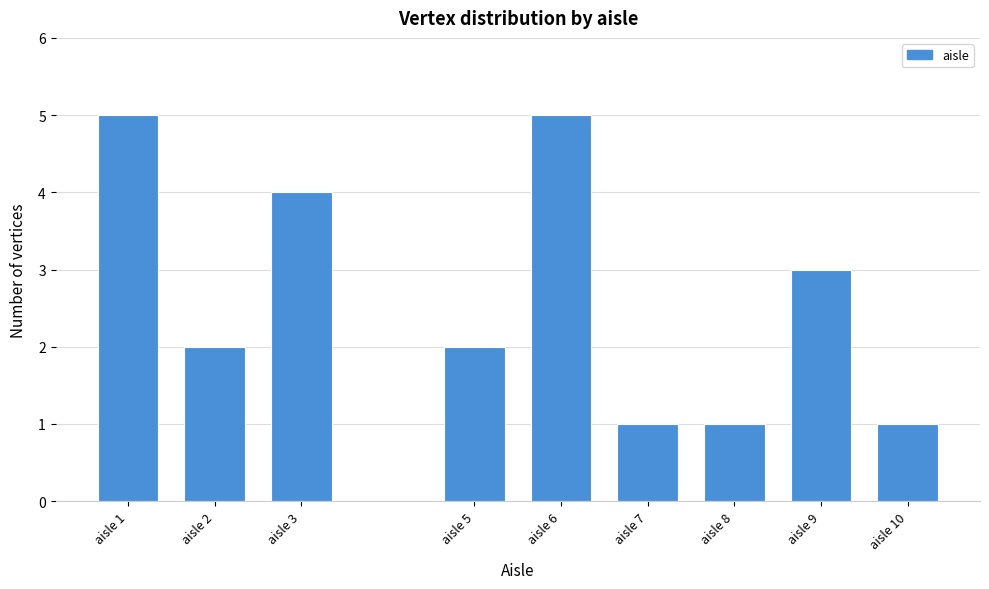

Reading left to right, transcribe all the data shown in this chart.

5	2	4	2	5	1	1	3	1